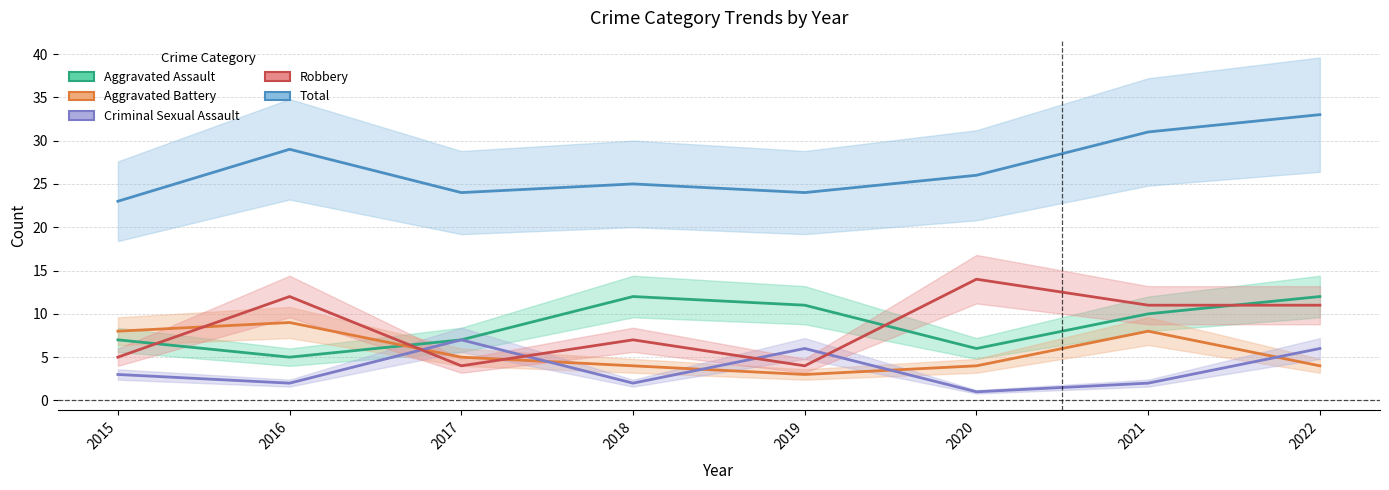

Does the chart display data point markers on the line(s)?

No